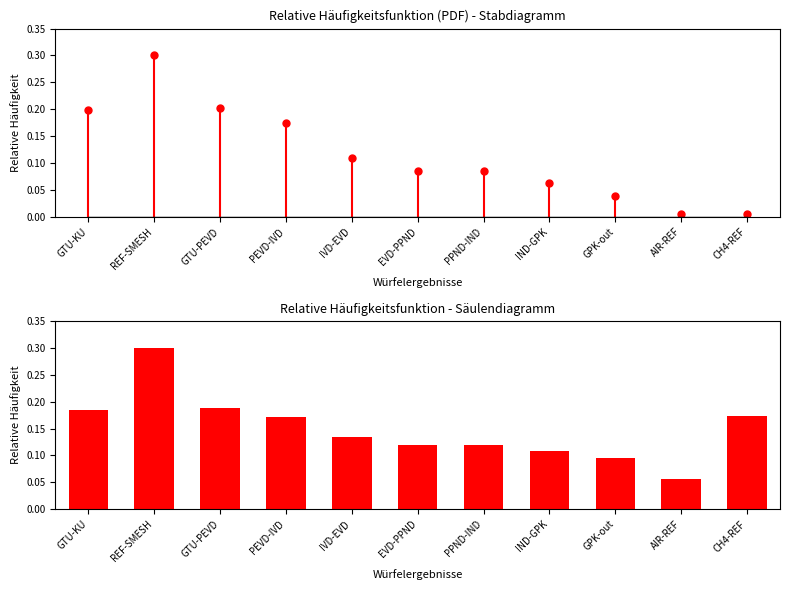

What position from the right is REF-SMESH?

10